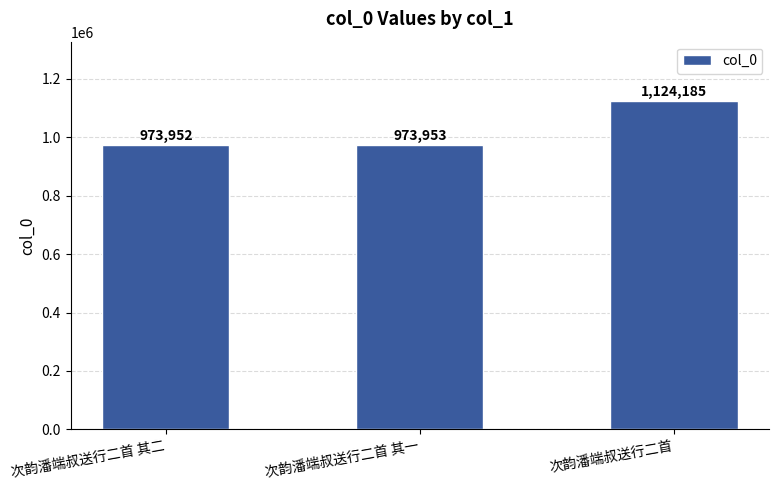

Is it true that the value at 次韵潘端叔送行二首 其二 is 973952?

True